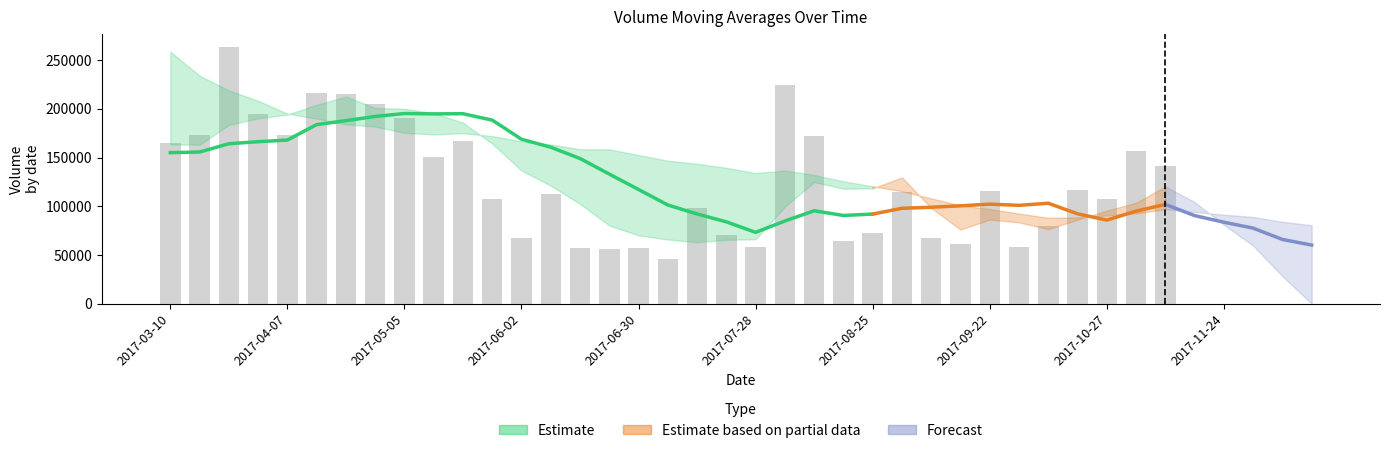

Is the value of v_ma10 at 2017-03-17 greater than the value of v_ma5 at 2017-11-03?

Yes